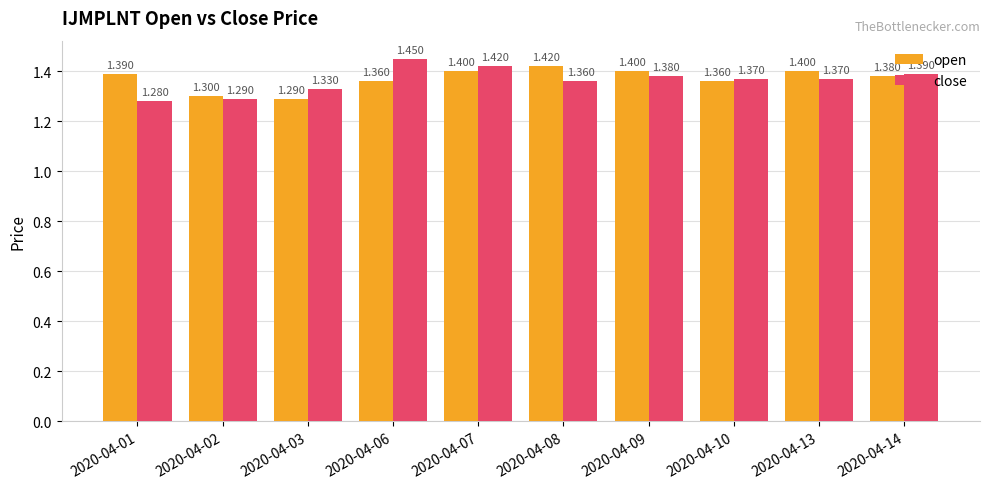

Rank the series at 2020-04-14 from highest to lowest value.

close, open